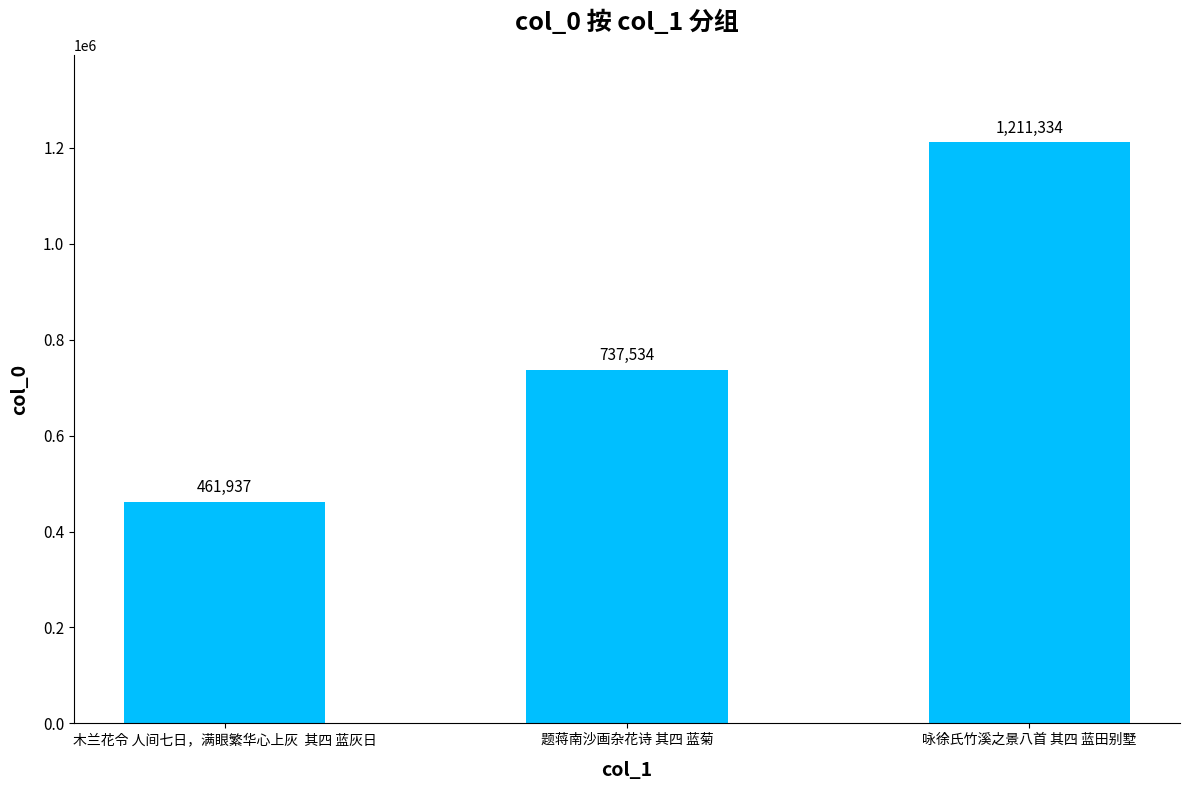

What is the difference between the maximum and minimum values?

749397